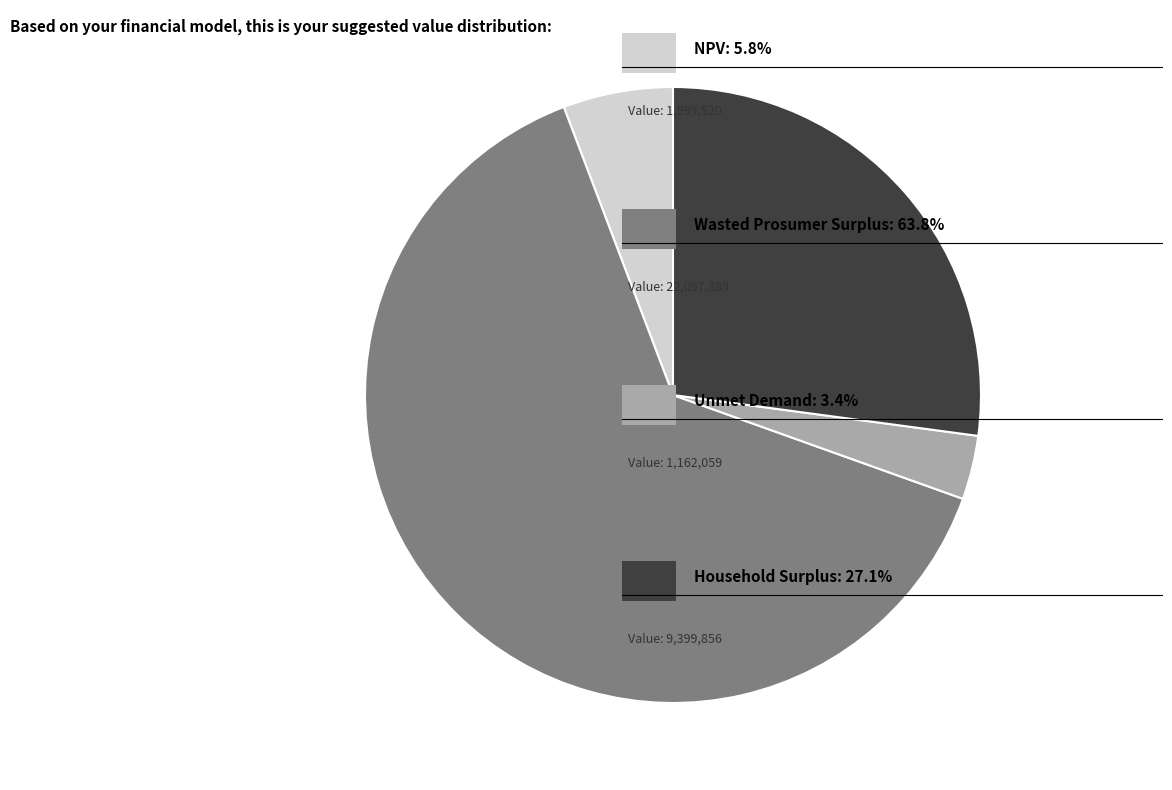

Is there any slice that represents more than half of the pie?

Yes